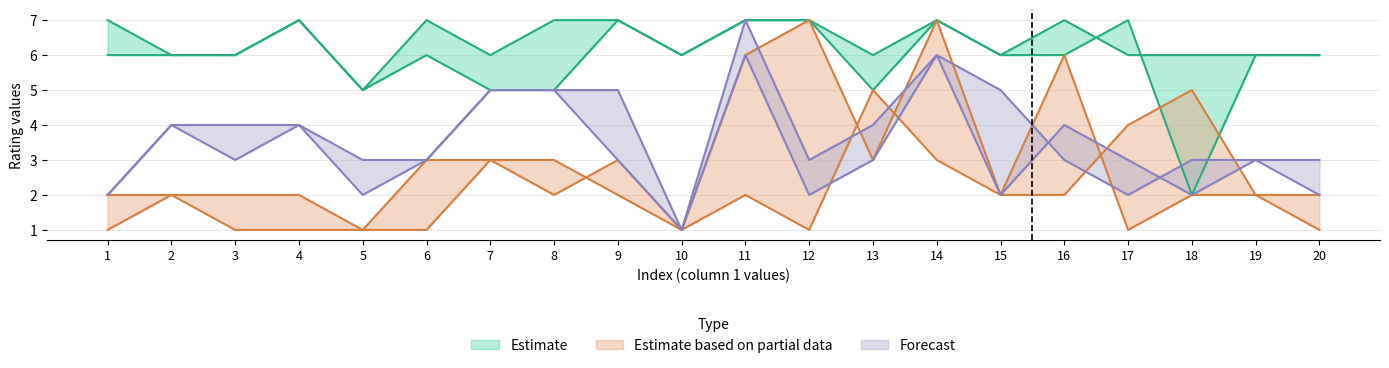

The value of col2 at 8 is 5. True or false?

False